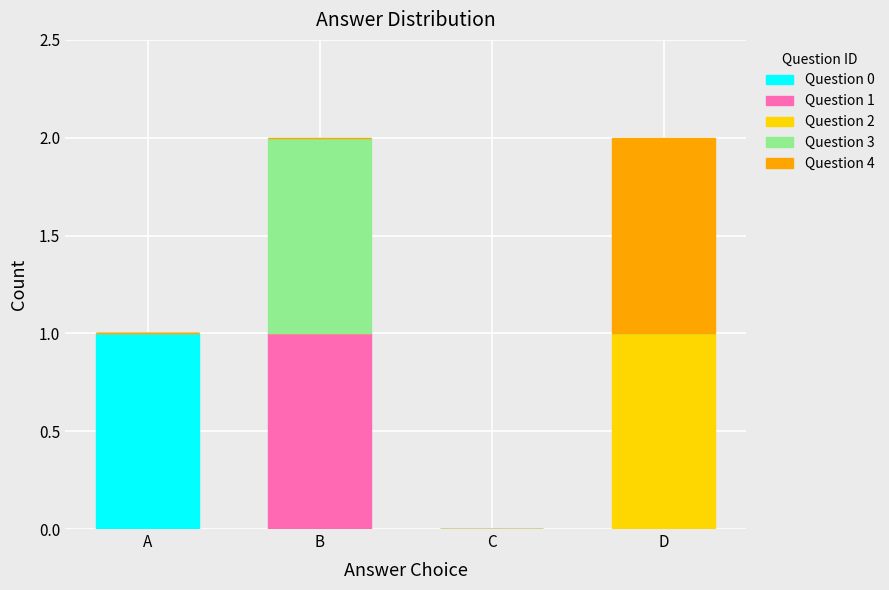

Reading right to left, what are the values for Question 0?

D=0	C=0	B=0	A=1